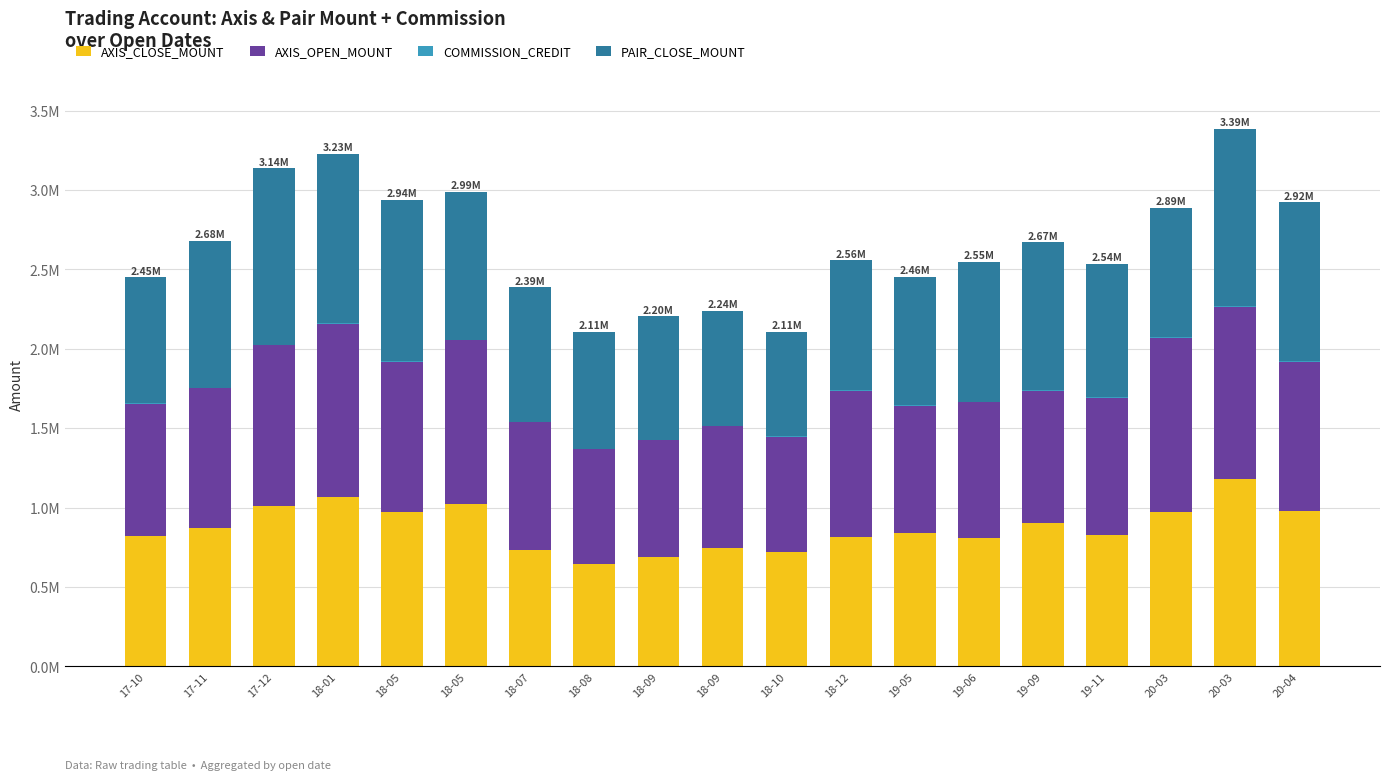

Are the bars horizontal?

No